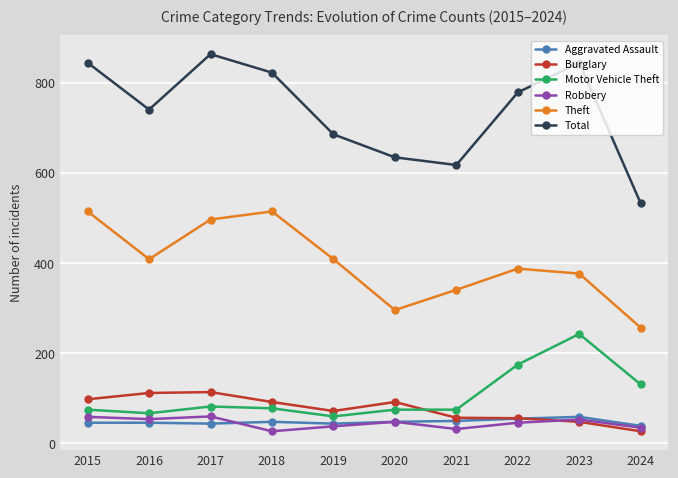

What is the difference between the Theft values at 2024 and 2023?

120